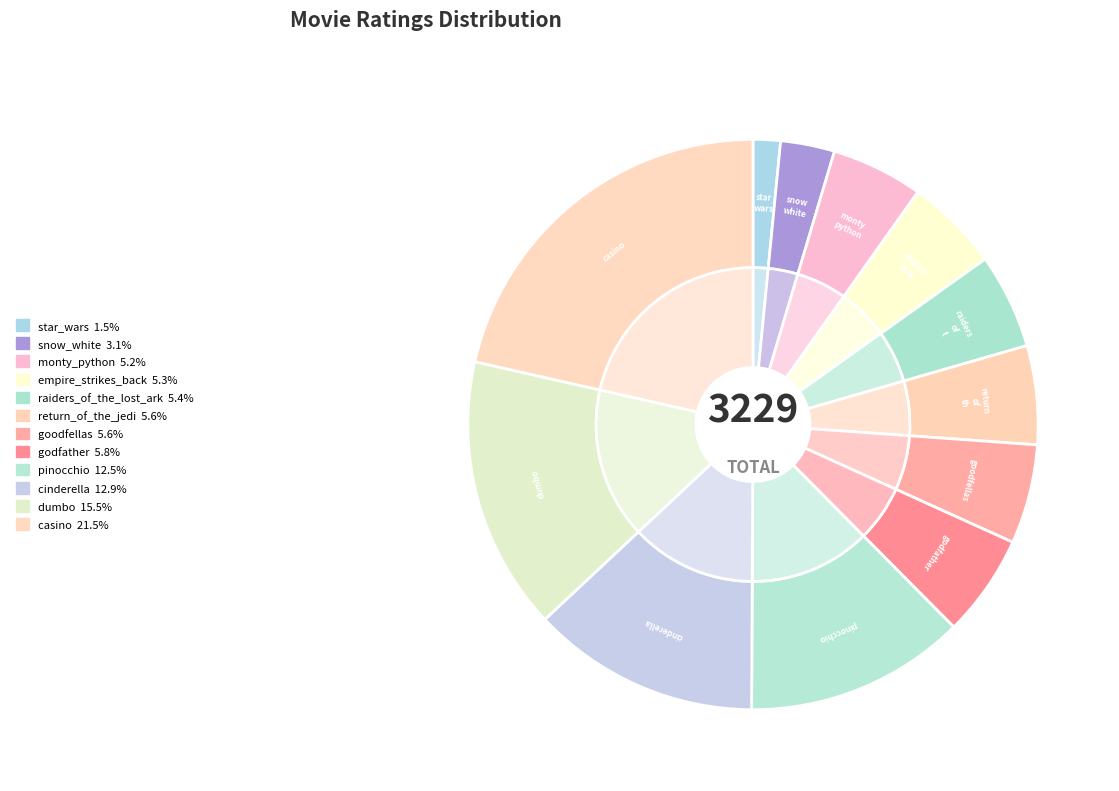

Count the number of slices in the pie.

12